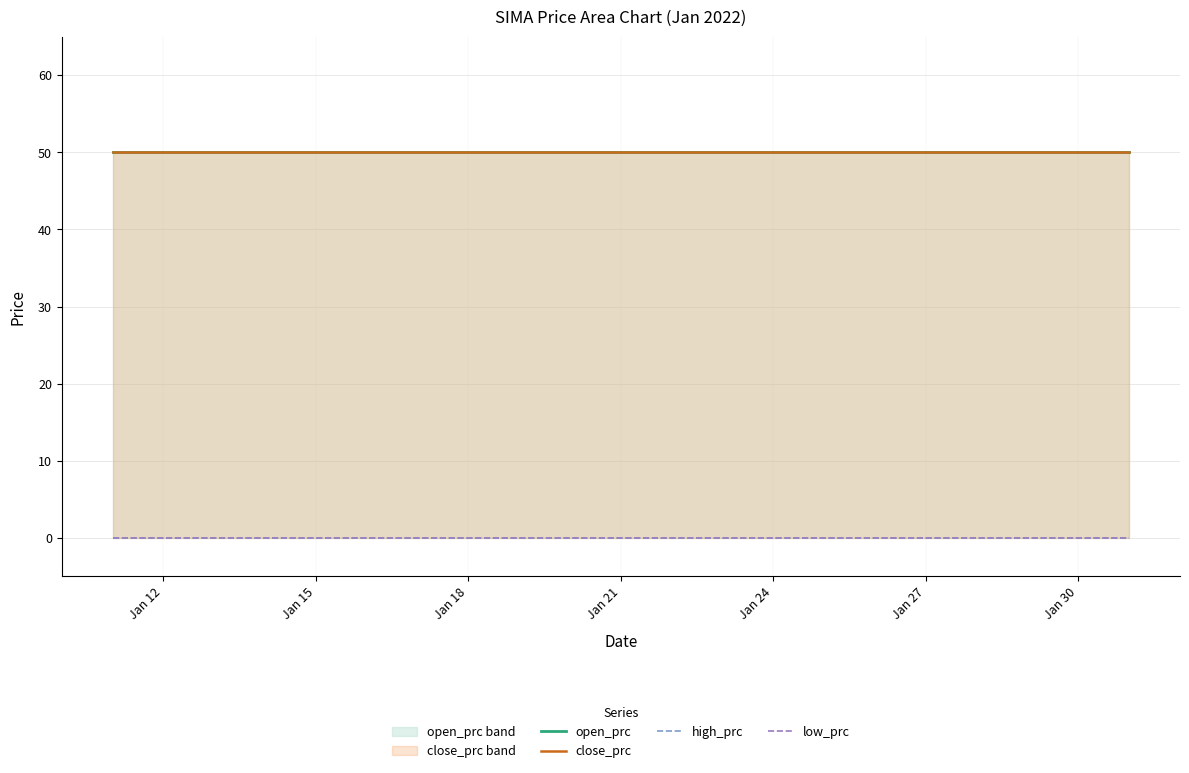

True or false: close_prc has more than 1 points higher than both neighbors.

False